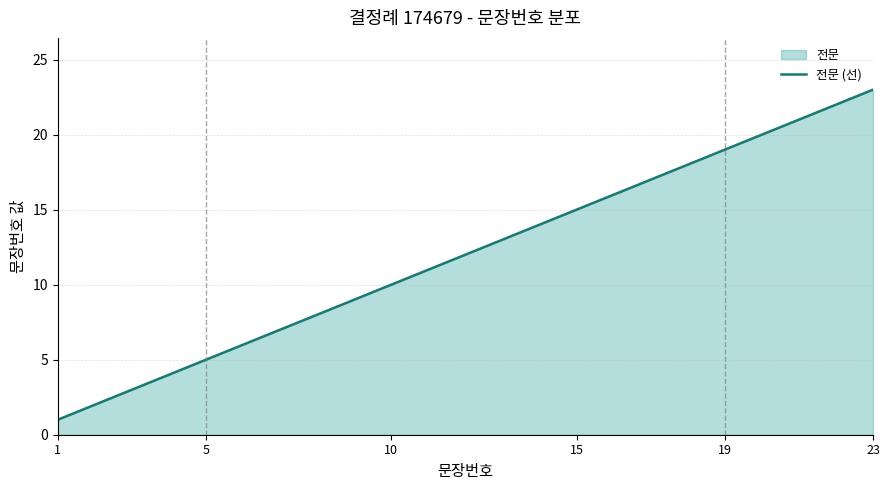

Approximately how many times larger is the value at 23 compared to 5?

4.6